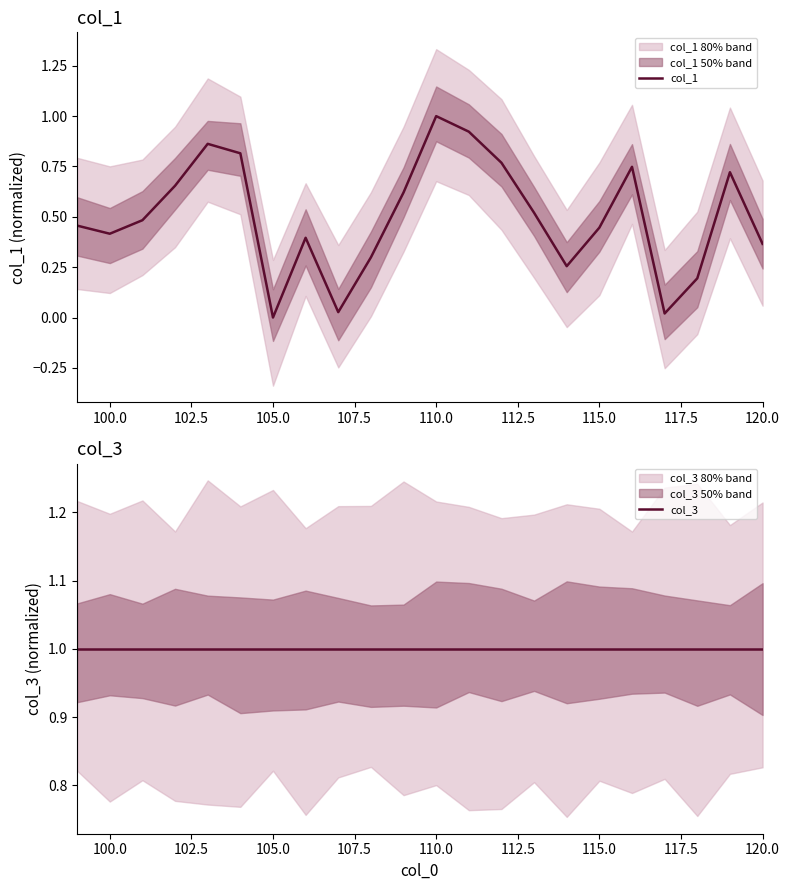

Rank the series by their maximum value, from highest to lowest.

col_1, col_3